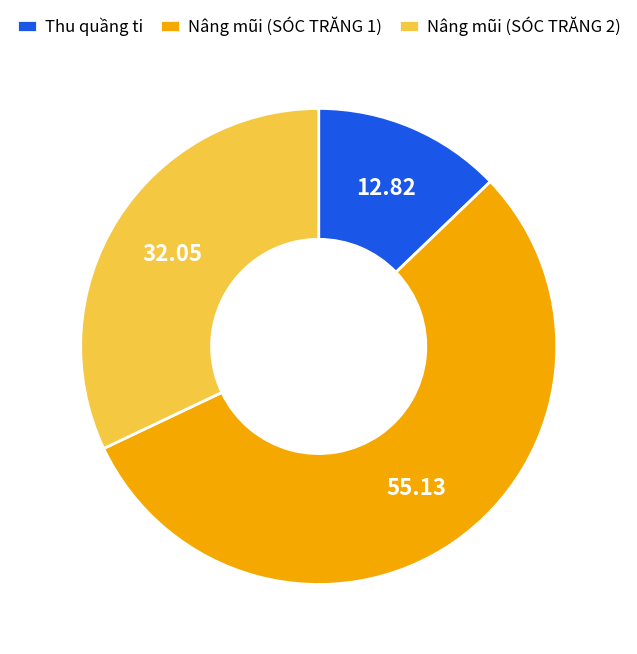

Which category has the smallest portion of the pie?

Thu quầng ti